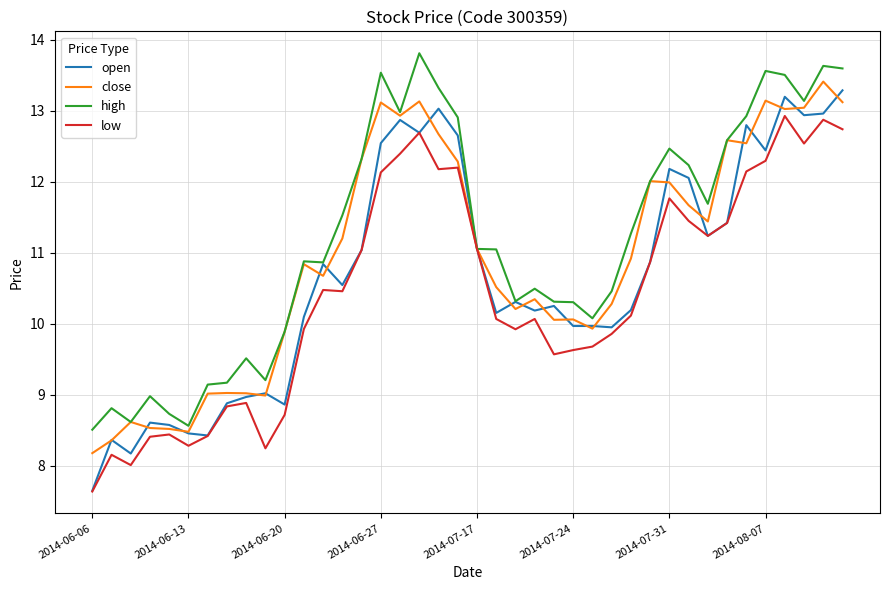

How many lines are shown in the chart?

4